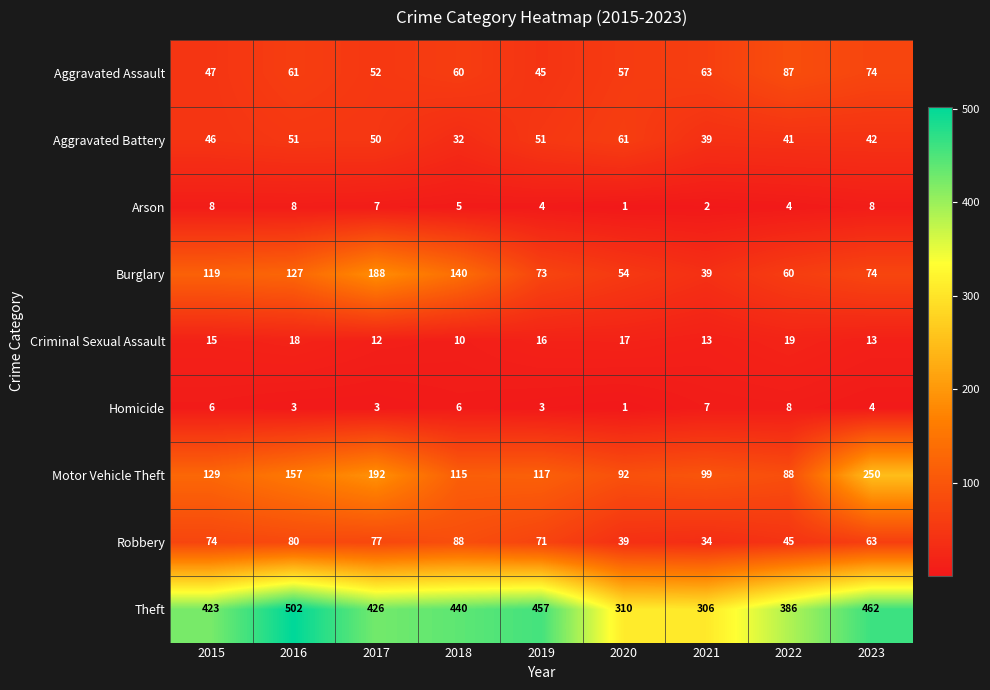

At which label does Robbery first exceed 71?

2015